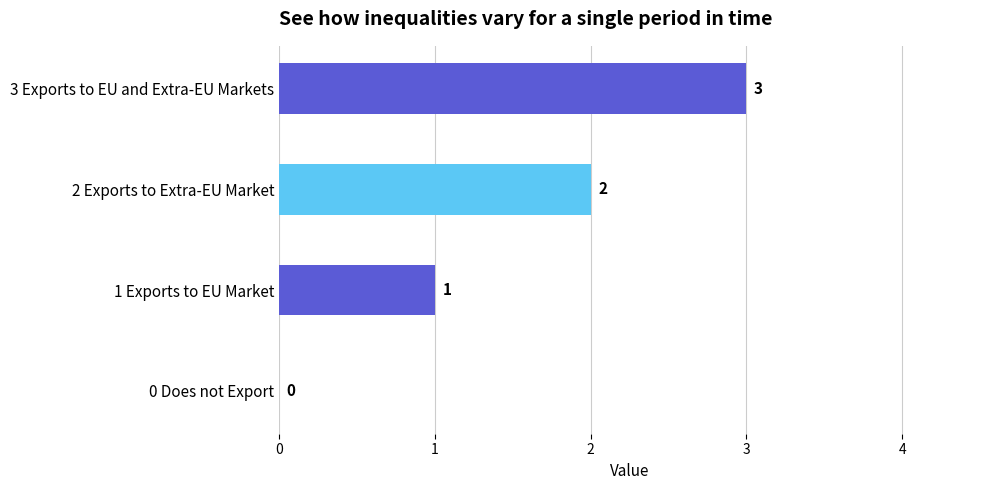

What is the change in value from 1 Exports to EU Market to 3 Exports to EU and Extra-EU Markets?

+2